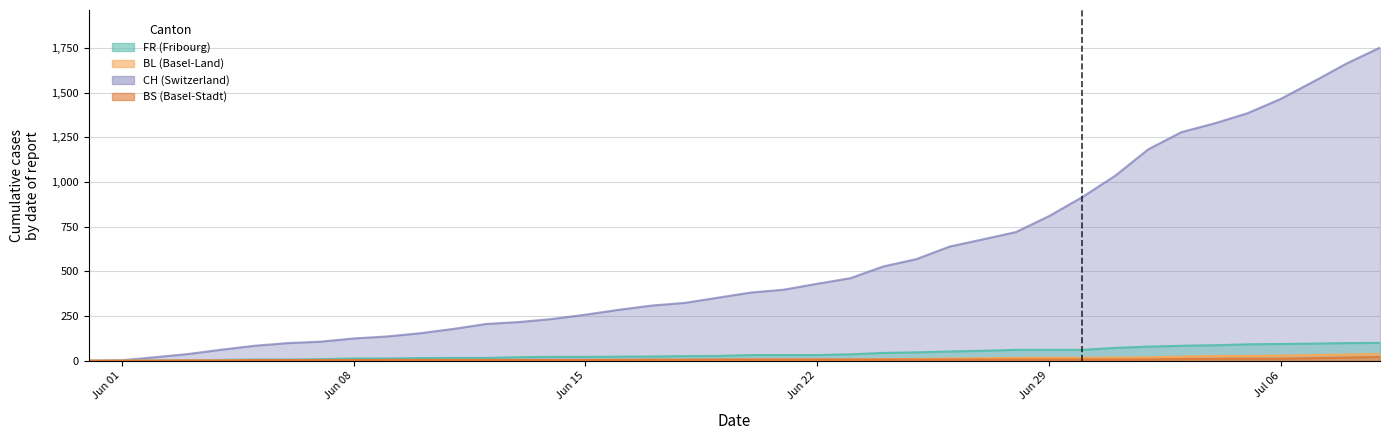

How many series are shown in this chart?

4